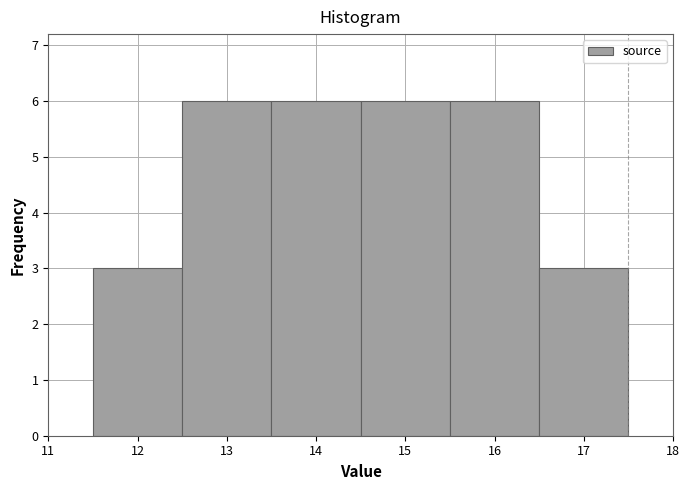

Reading left to right, list every bar in this chart as the range it spans on the x-axis followed by its height. The values are not printed on the chart, so give them approximately, as read against the axis.

11.5 to 12.5: 3
12.5 to 13.5: 6
13.5 to 14.5: 6
14.5 to 15.5: 6
15.5 to 16.5: 6
16.5 to 17.5: 3